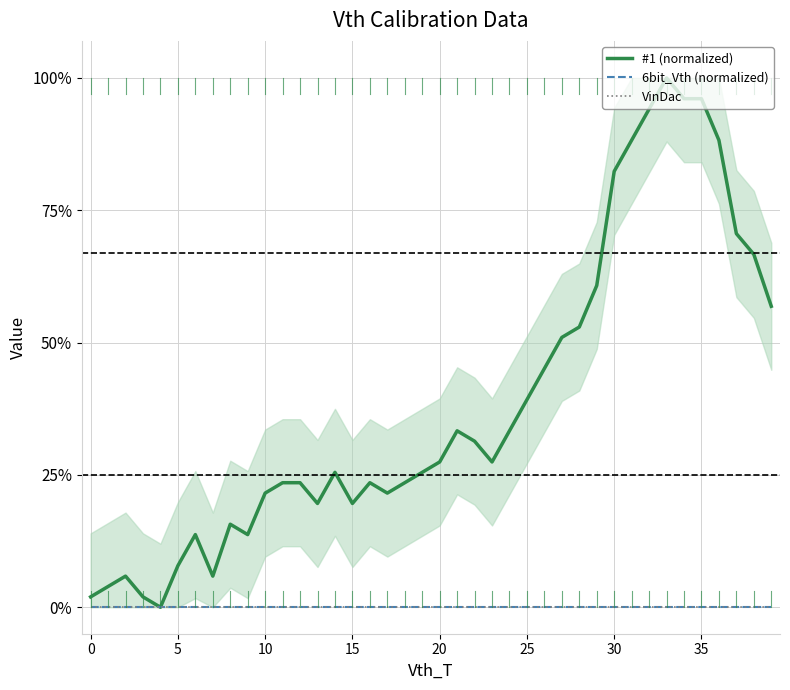

True or false: #1 (normalized) and VinDac intersect in this chart.

False